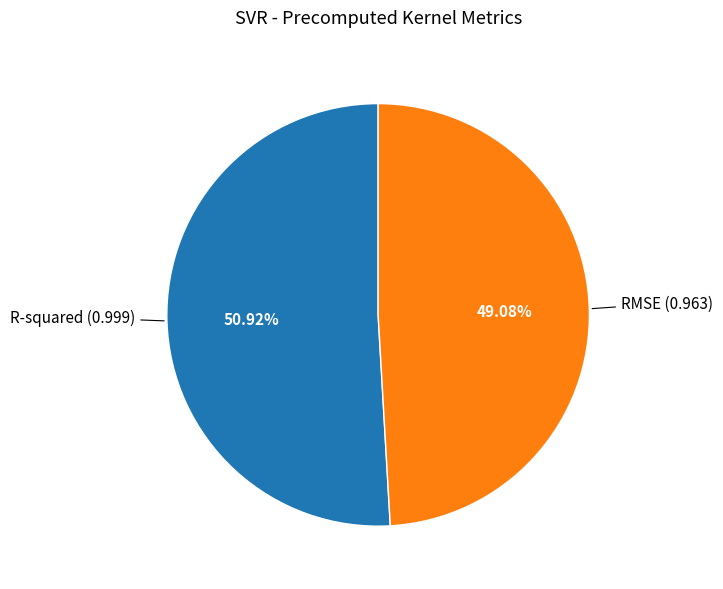

Combined, what portion of the pie is R-squared and RMSE?

100.0%